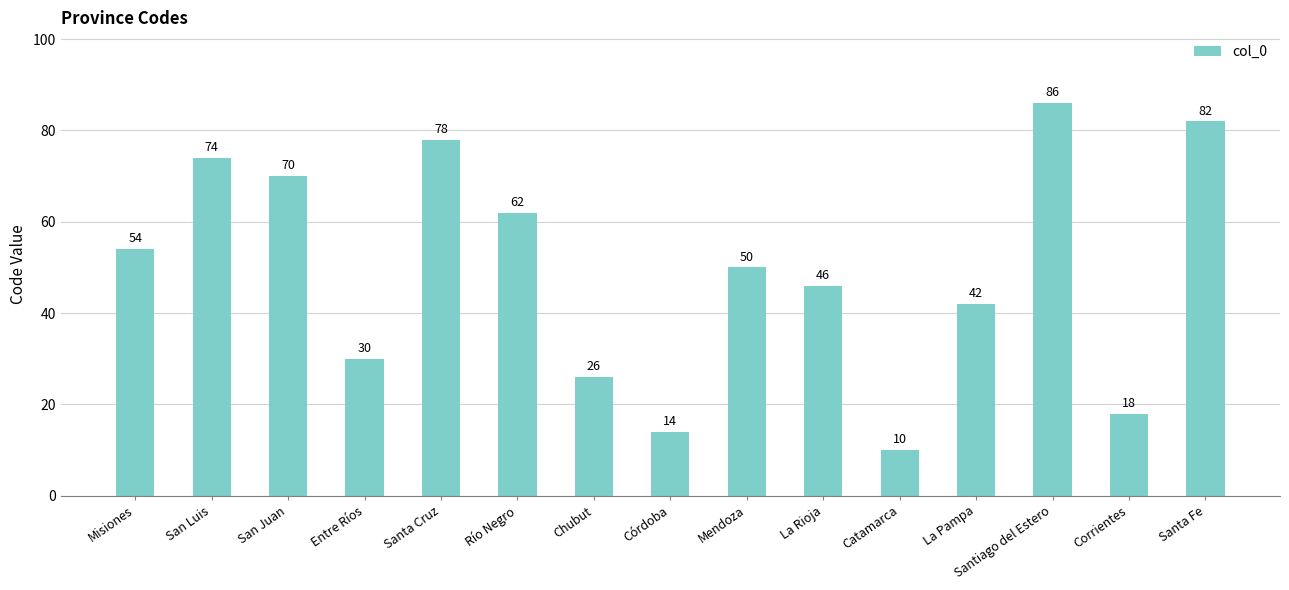

At which label does the data first exceed 50?

Misiones